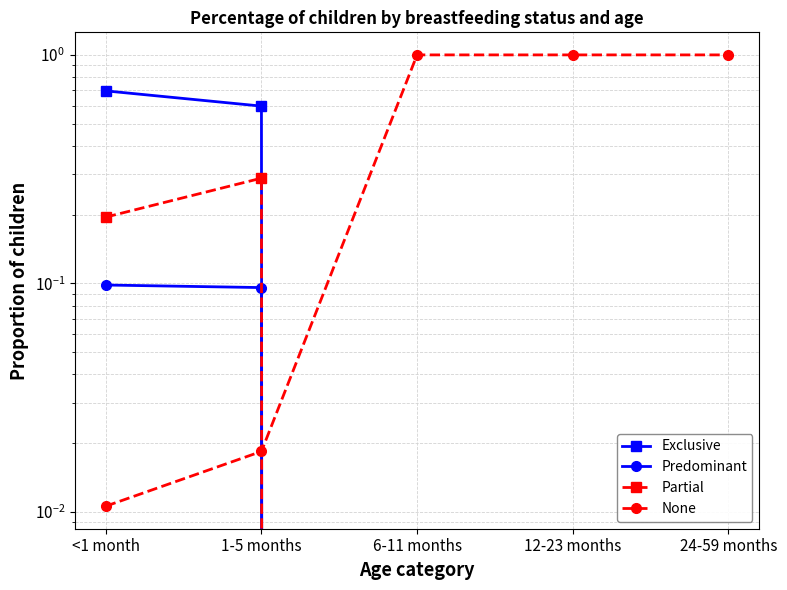

What are all the series names shown in the legend?

Exclusive, Predominant, Partial, None